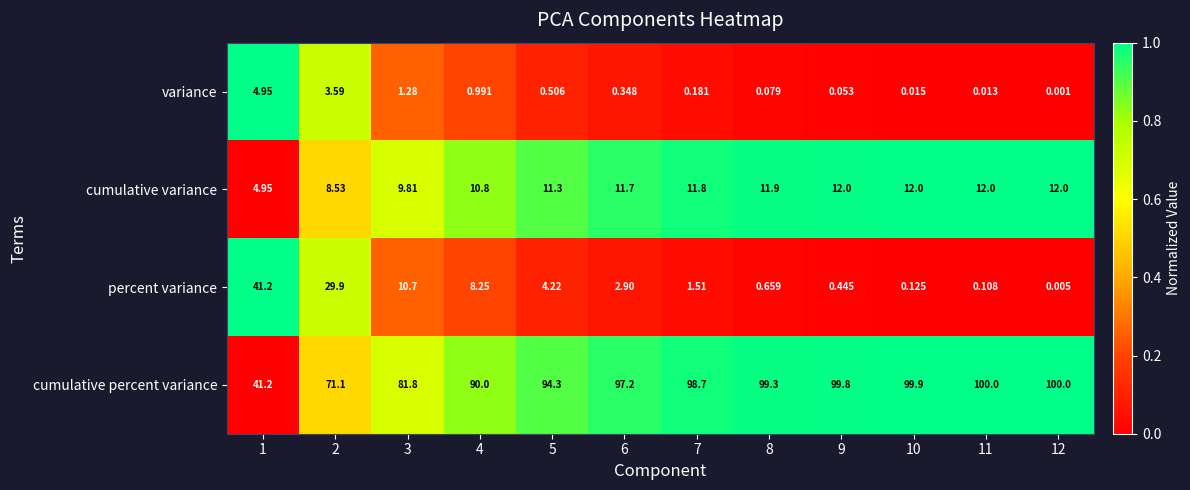

Rank the series at 2 from lowest to highest value.

variance, cumulative variance, percent variance, cumulative percent variance